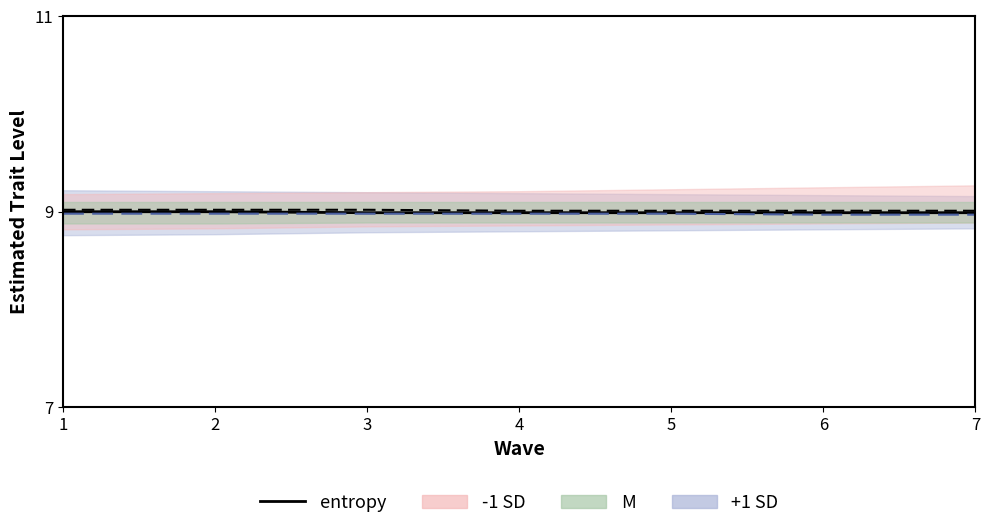

The value at 3 is 9.0. True or false?

True